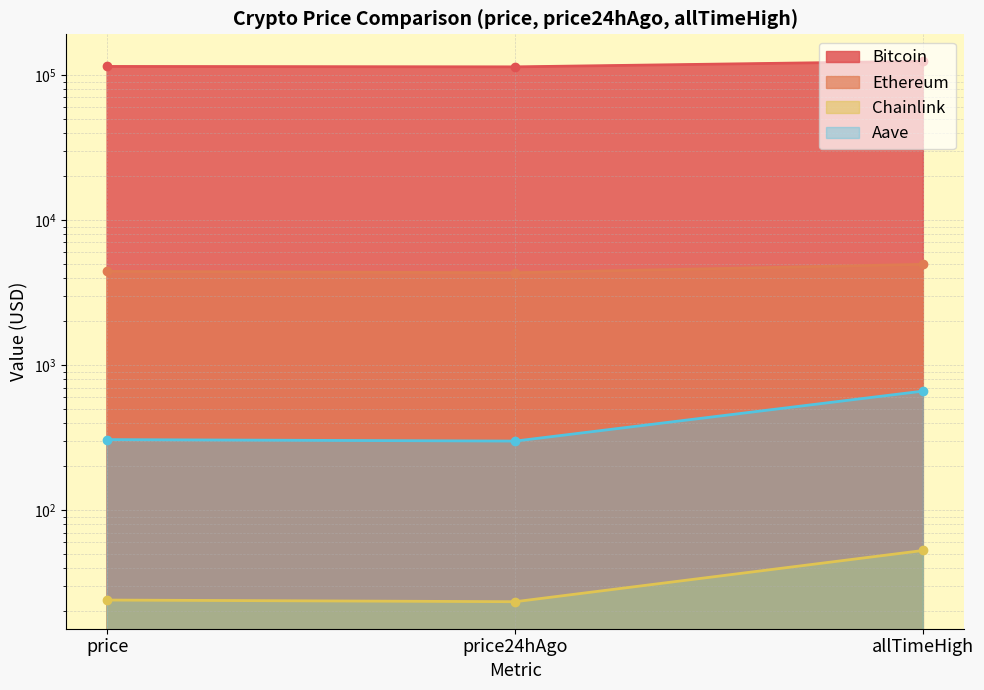

How many lines are shown in the chart?

4